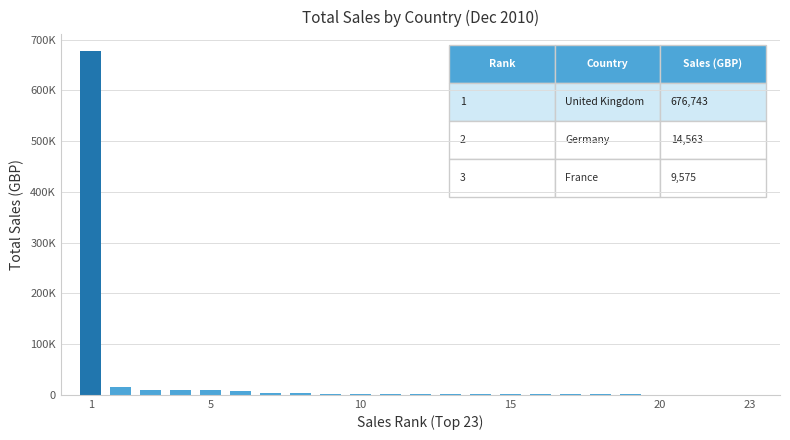

At which label is the value closest to 338474?

5